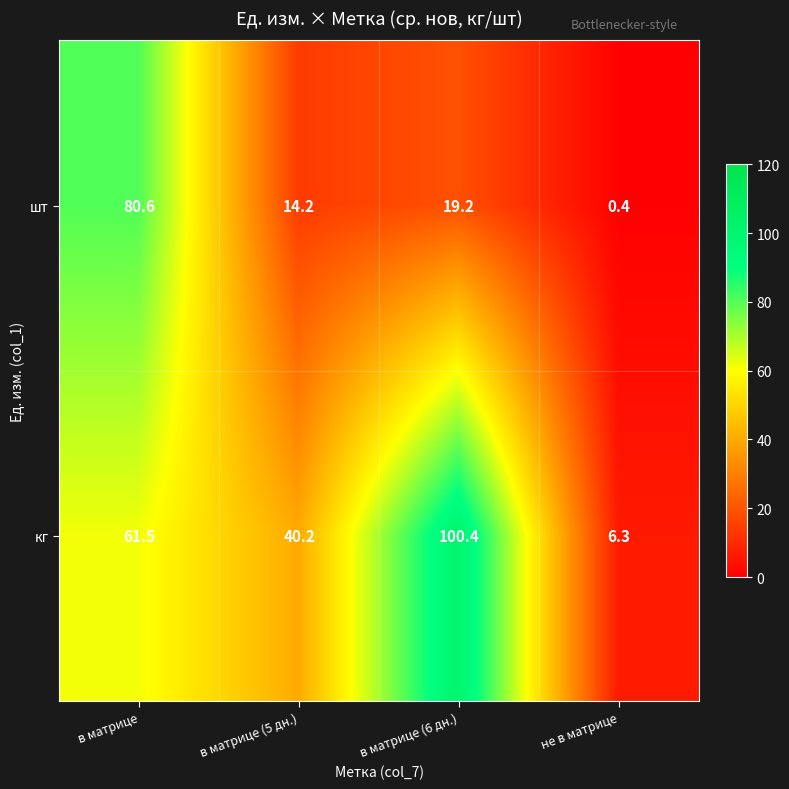

Where does the шт series first go above 19?

в матрице